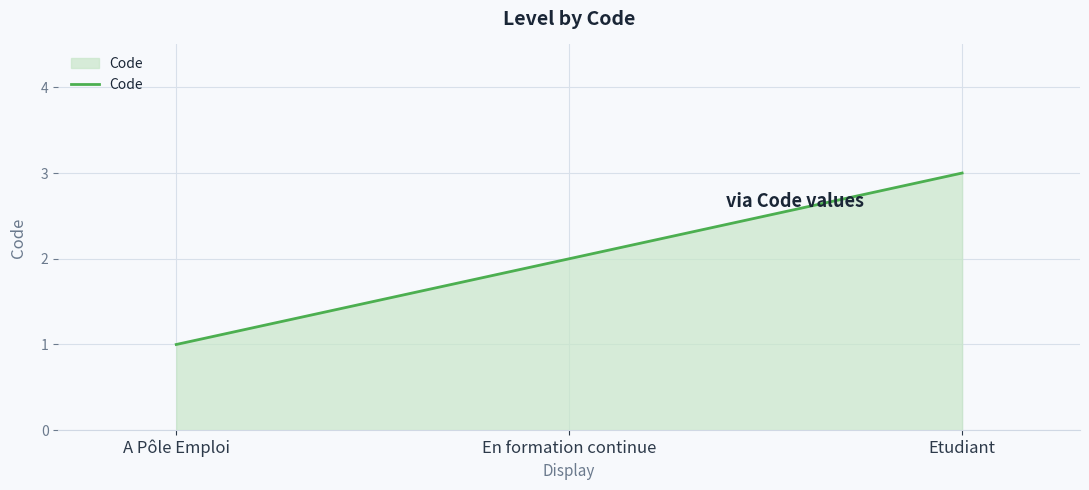

Which category has the highest value across all series?

Etudiant